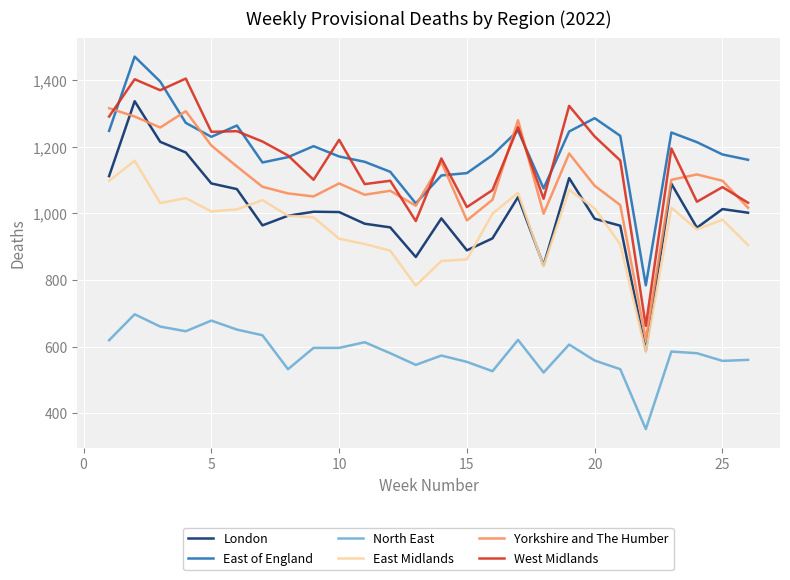

What is the smallest value displayed?

352